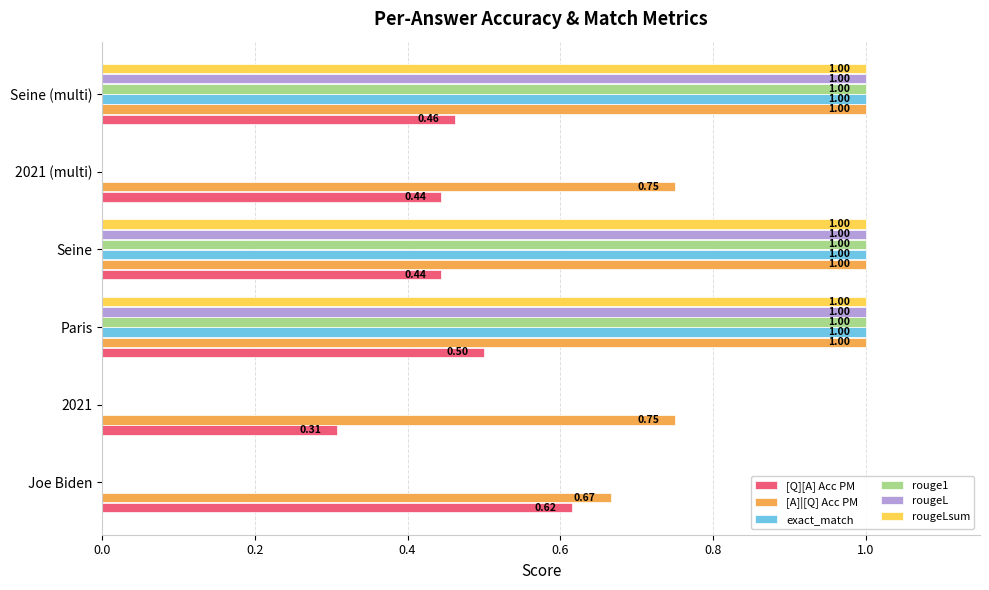

Which series has the largest total across all categories?

[A]|[Q] Acc PM